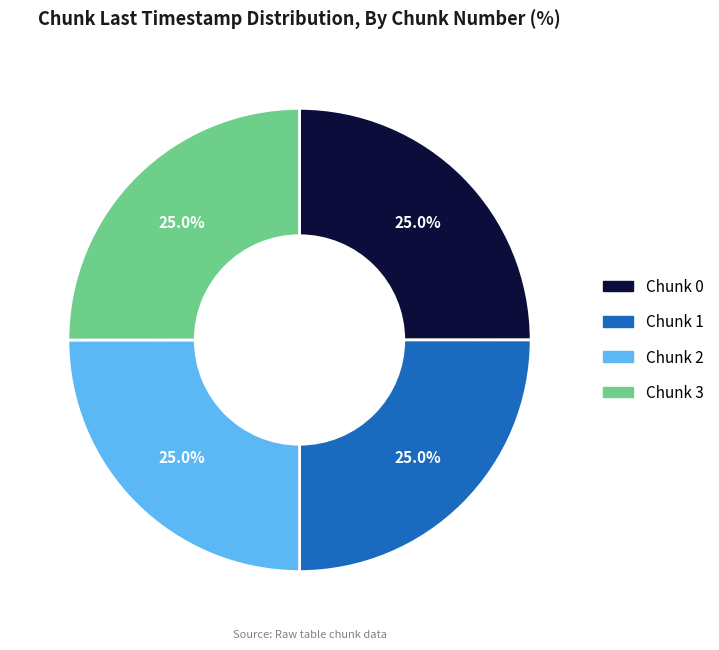

To the nearest percent, what percentage of the pie is Chunk 0?

25%